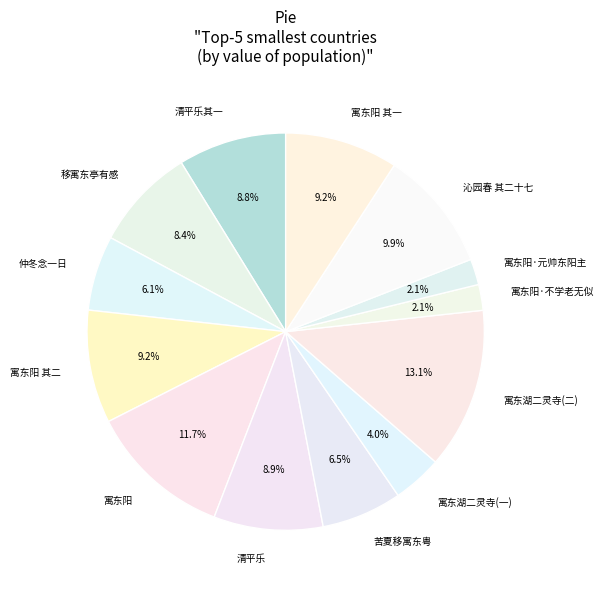

Which category has the biggest portion of the pie?

寓东湖二灵寺(二)